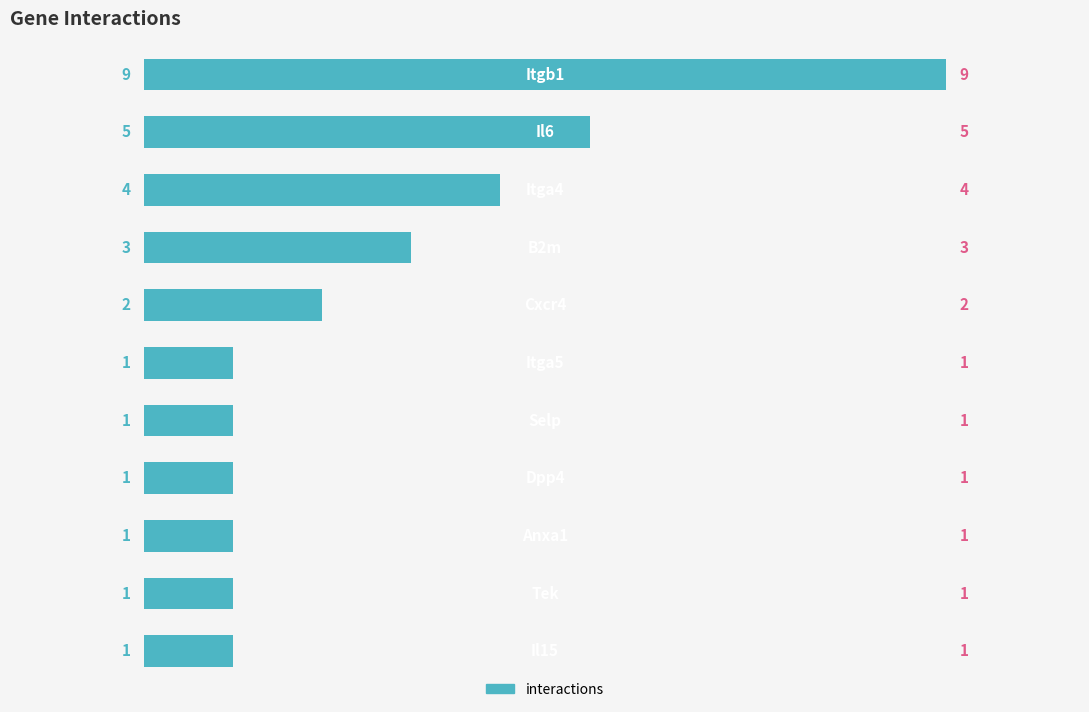

Does the chart contain any negative values?

No